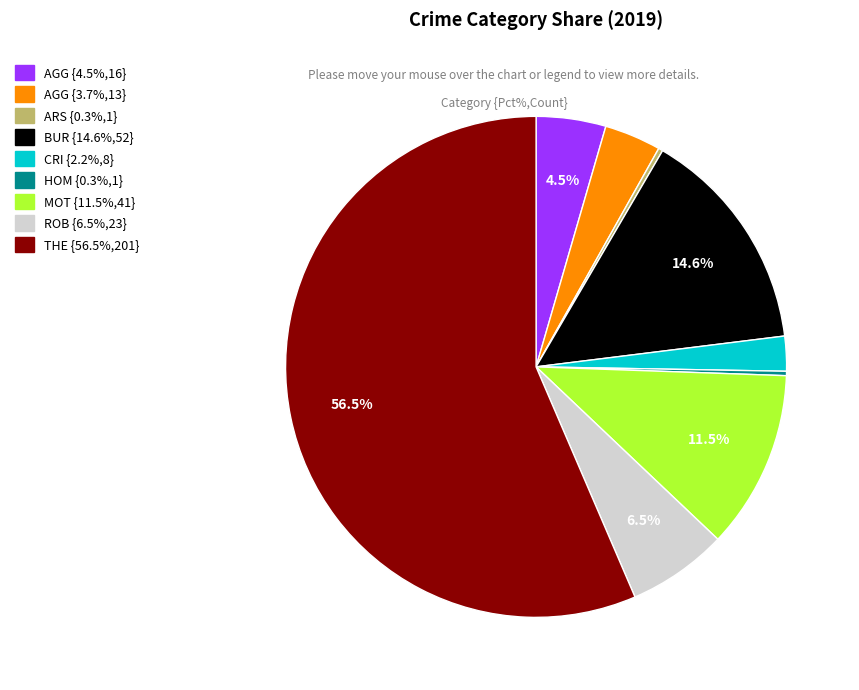

Is there any slice that represents more than half of the pie?

Yes